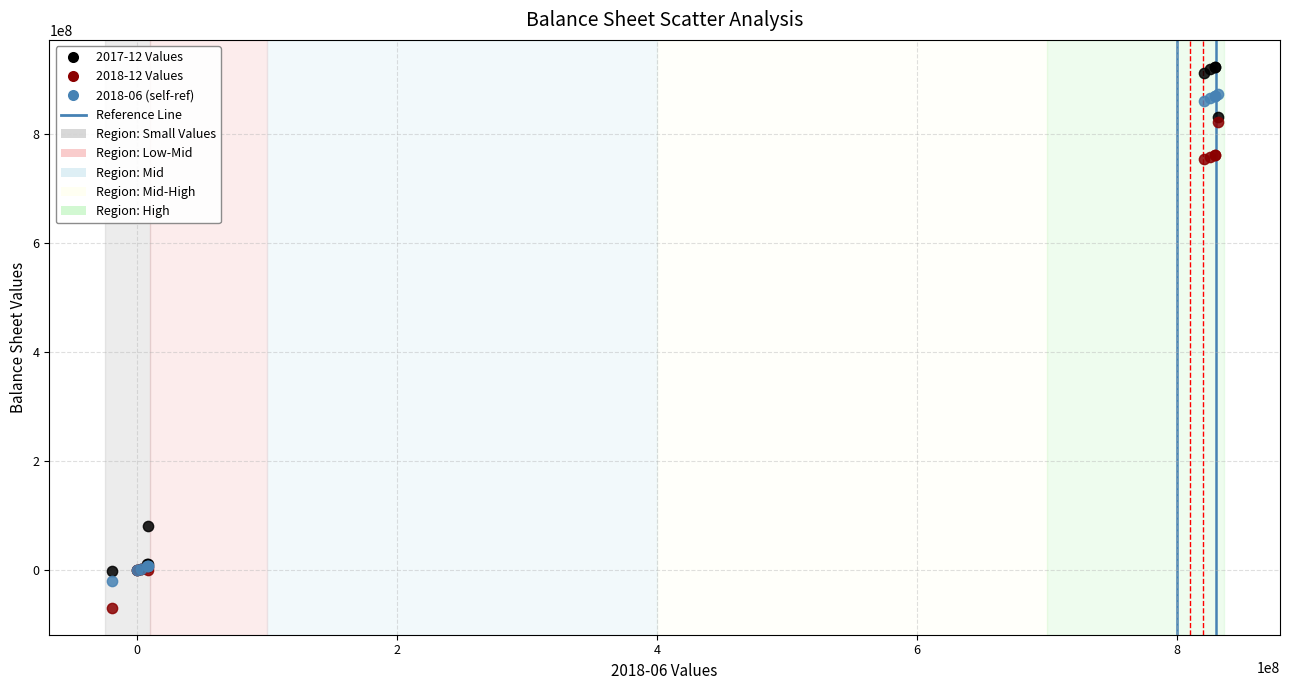

Which series reaches the minimum Y coordinate?

2018-12 Values